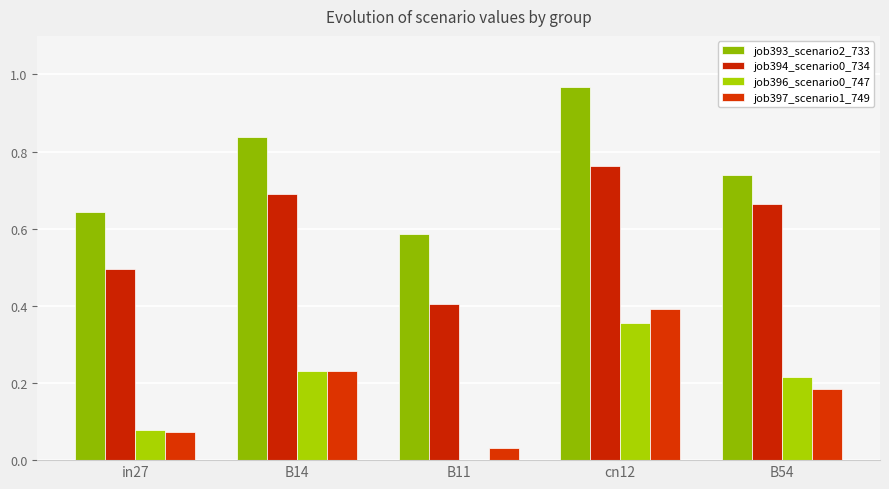

Reading left to right, what are all the values shown in this chart?

job393_scenario2_733: 0.6	0.8	0.6	1.0	0.7
job394_scenario0_734: 0.5	0.7	0.4	0.8	0.7
job396_scenario0_747: 0.1	0.2	0.0	0.4	0.2
job397_scenario1_749: 0.1	0.2	0.0	0.4	0.2